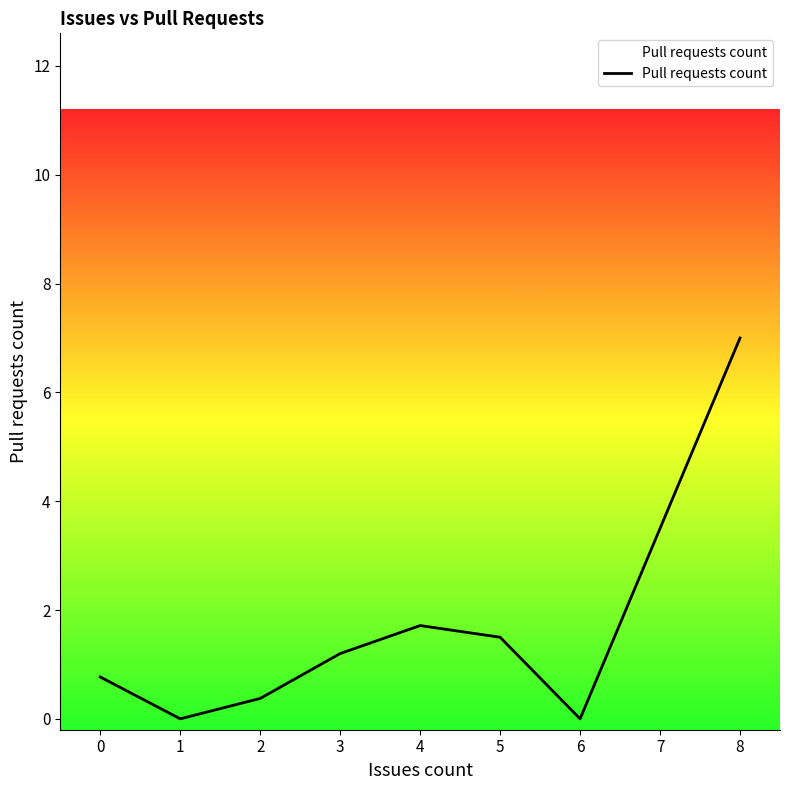

Where does the data first go above 1?

3